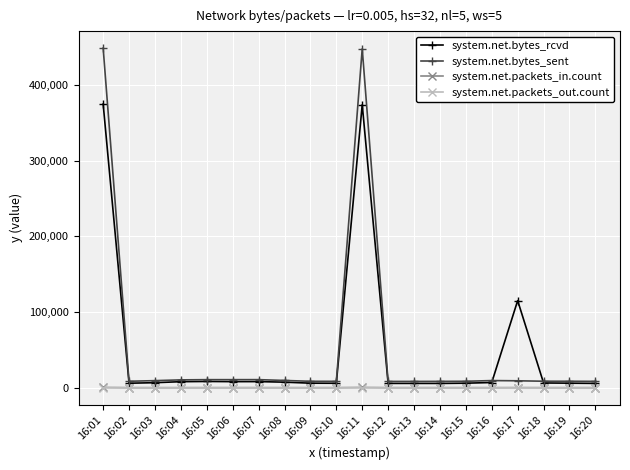

Which series has the widest spread of values?

system.net.bytes_sent